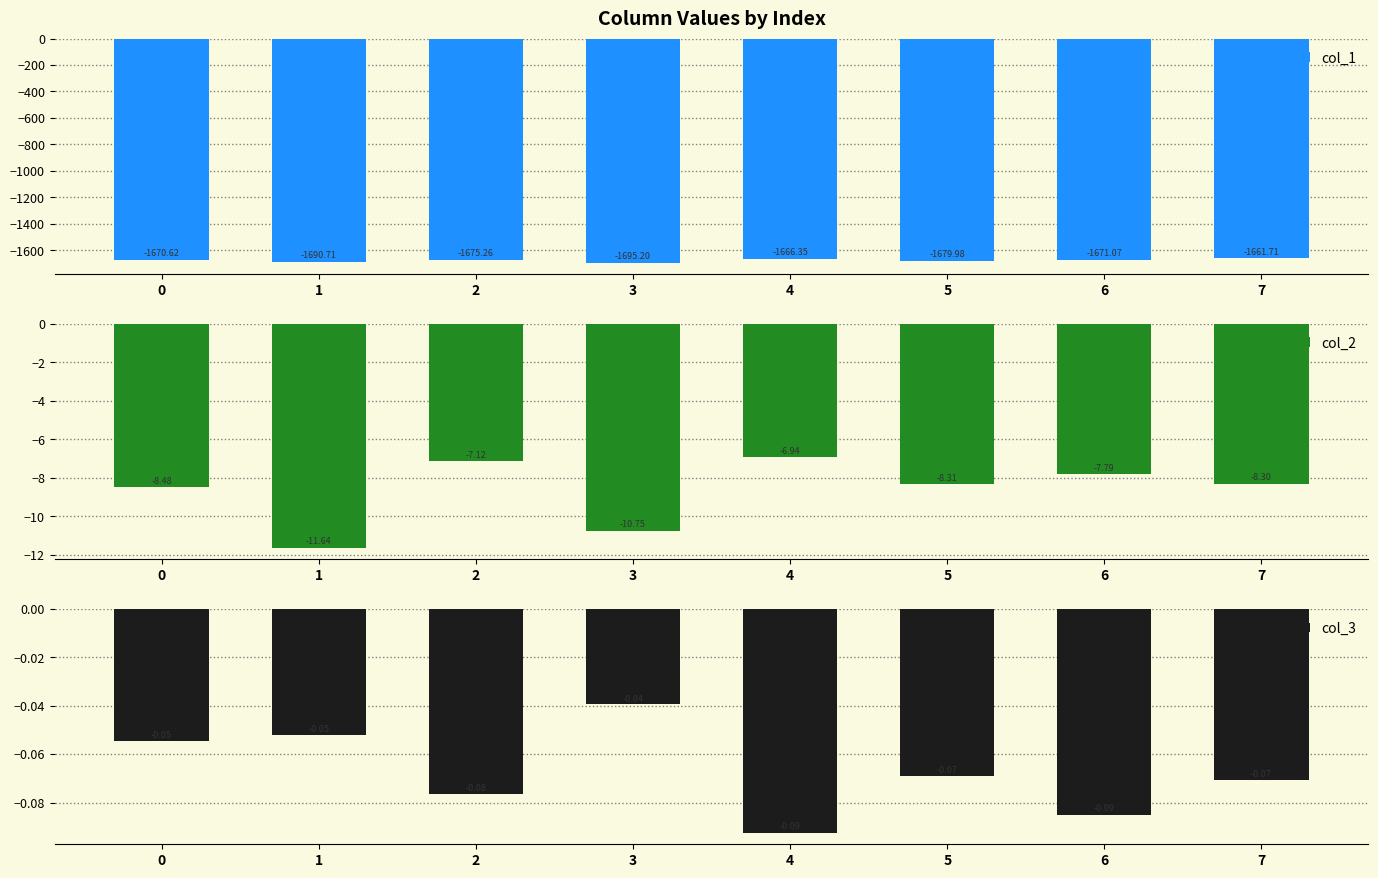

At which label is col_3 closest to 0?

3